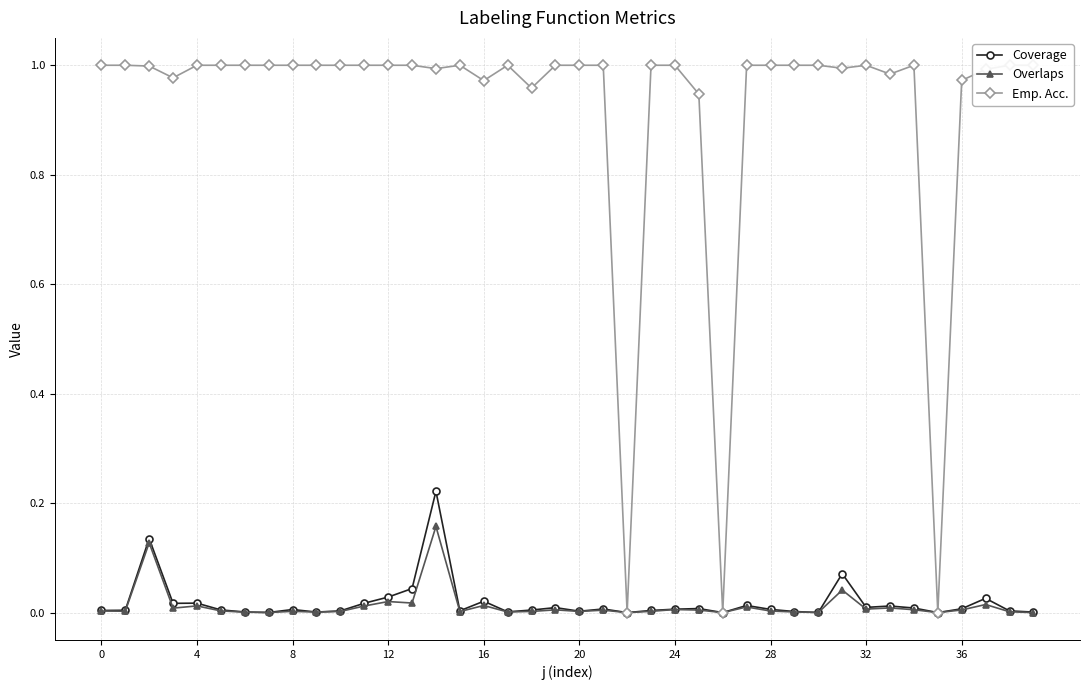

True or false: Overlaps and Emp. Acc. intersect in this chart.

False